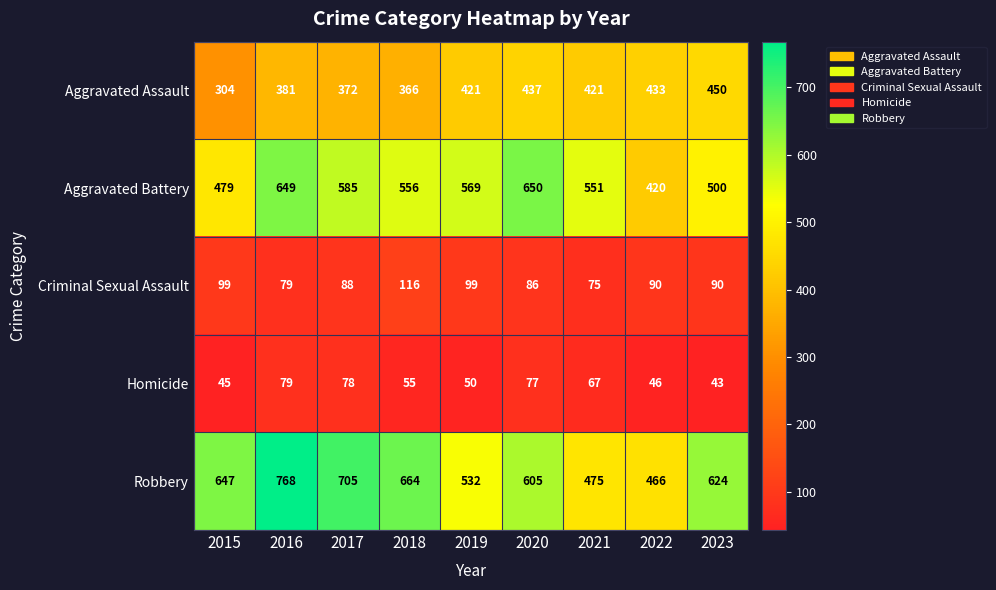

Which series has the widest spread of values?

Robbery